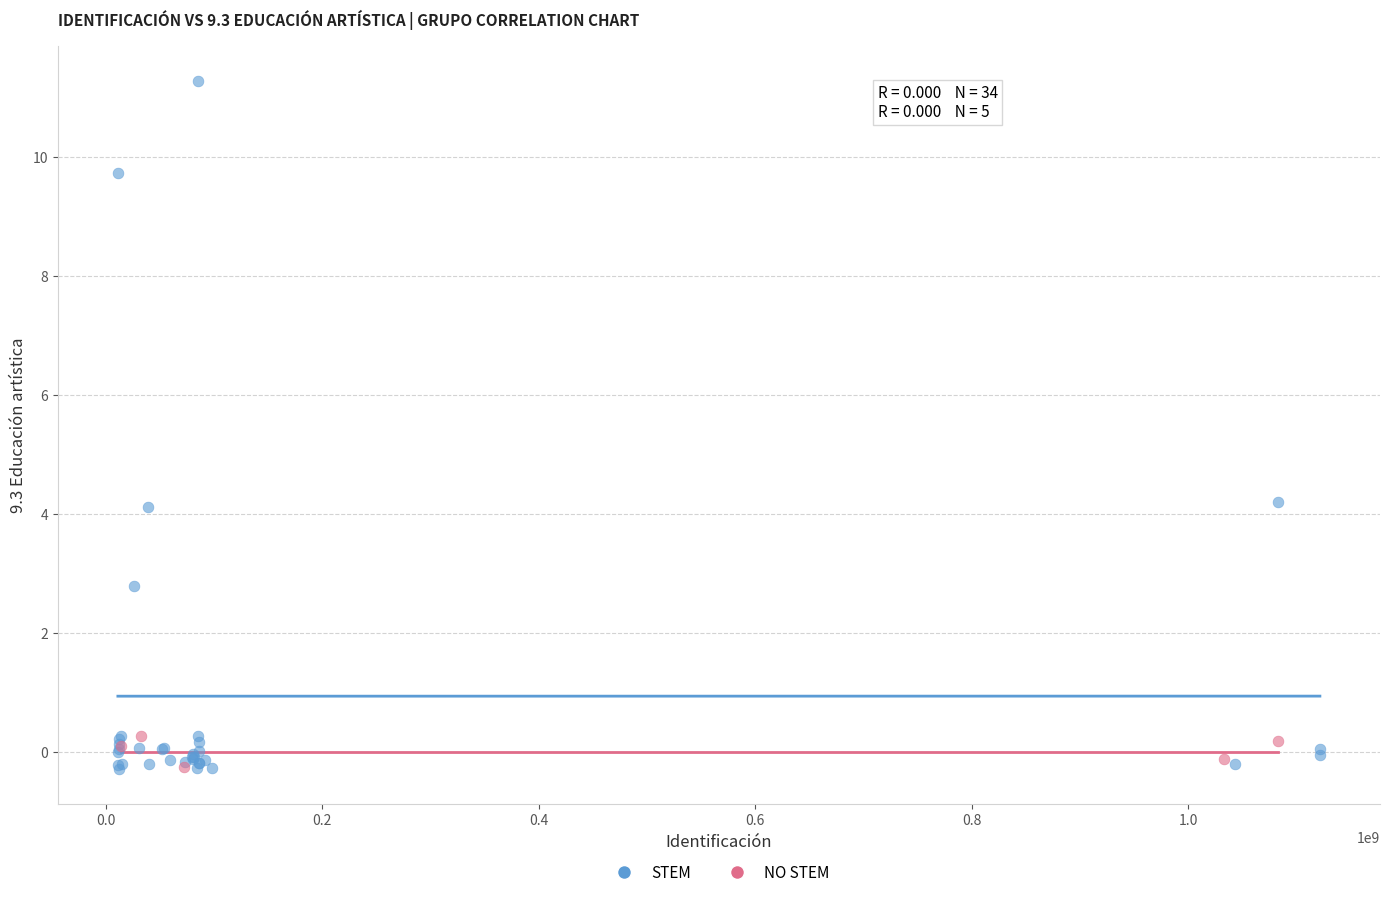

Which series has the largest Y range (max minus min)?

STEM